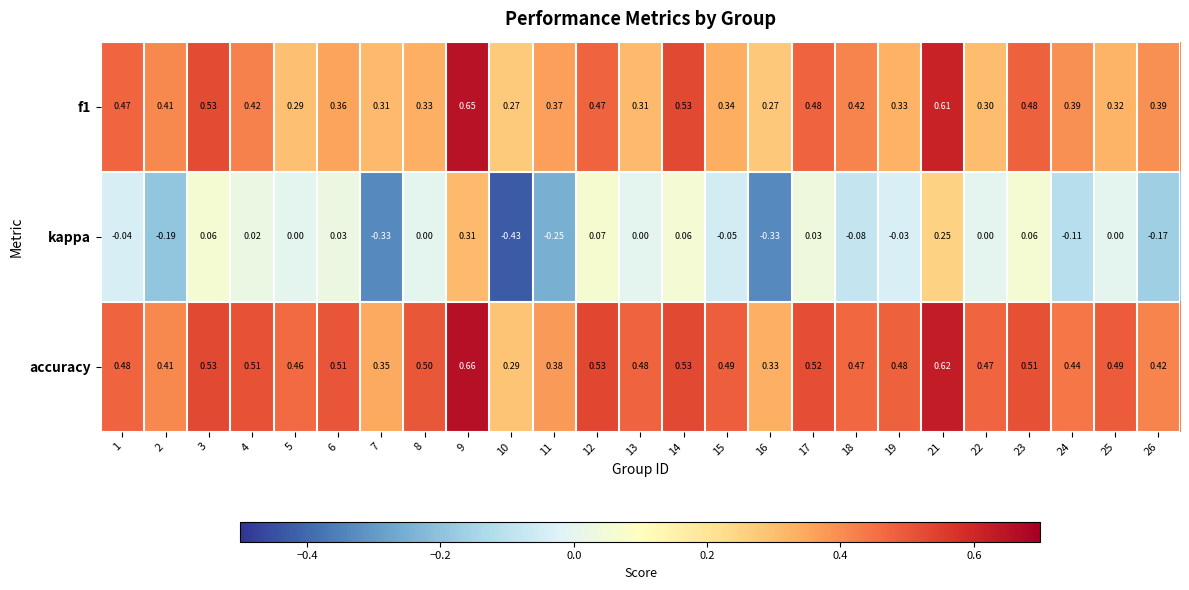

Which series changed the most between 12 and 14?

f1